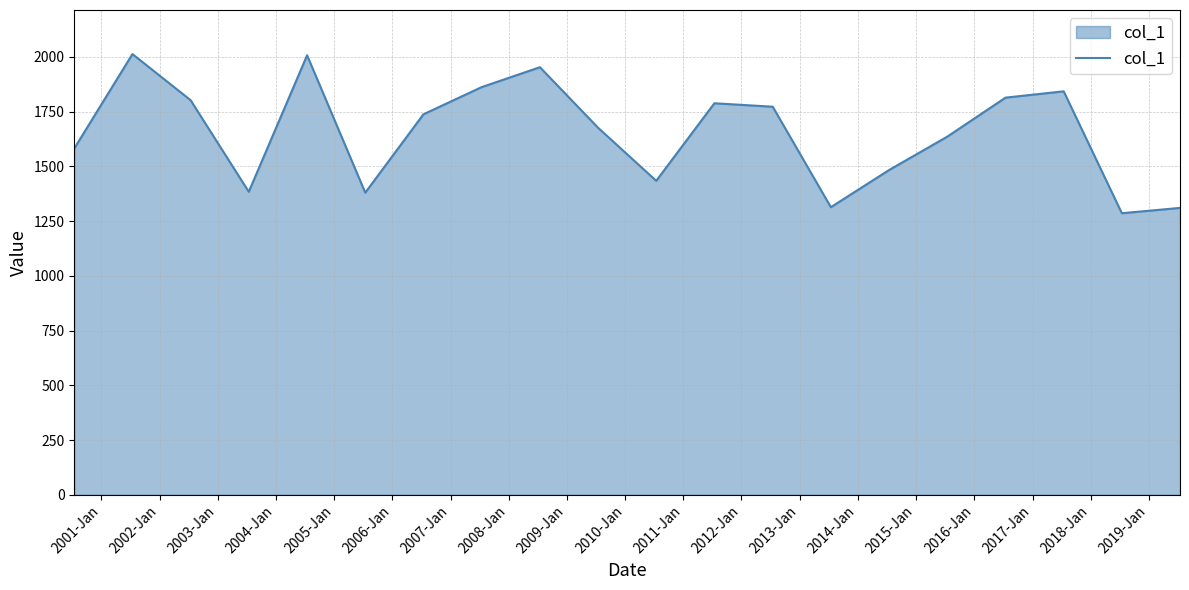

What is the average value?

1654.2